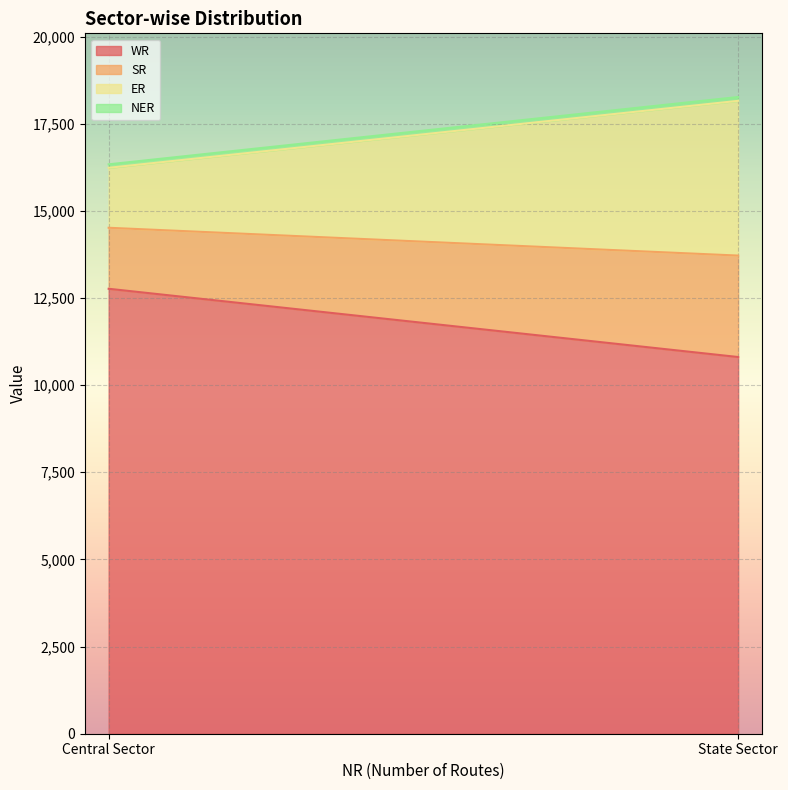

What is the label of the 1st point from the left?

Central Sector